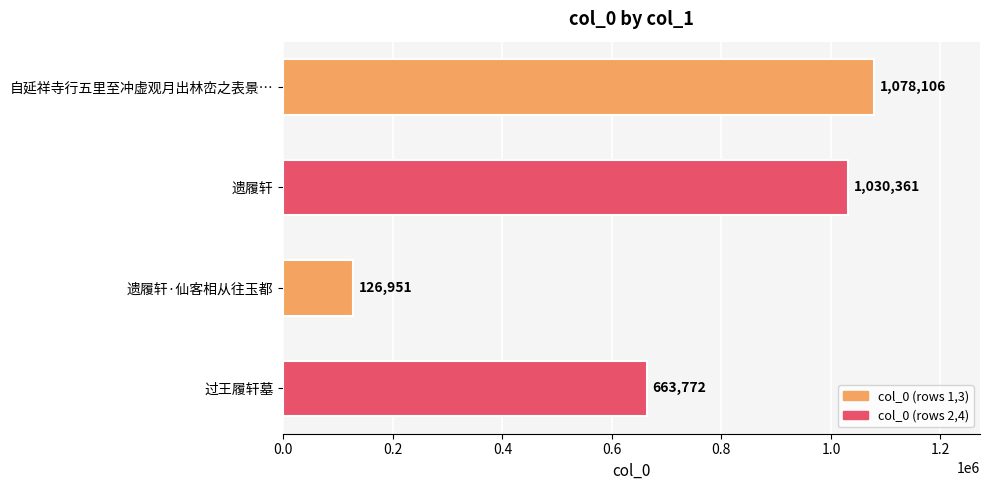

Are the bars horizontal?

Yes